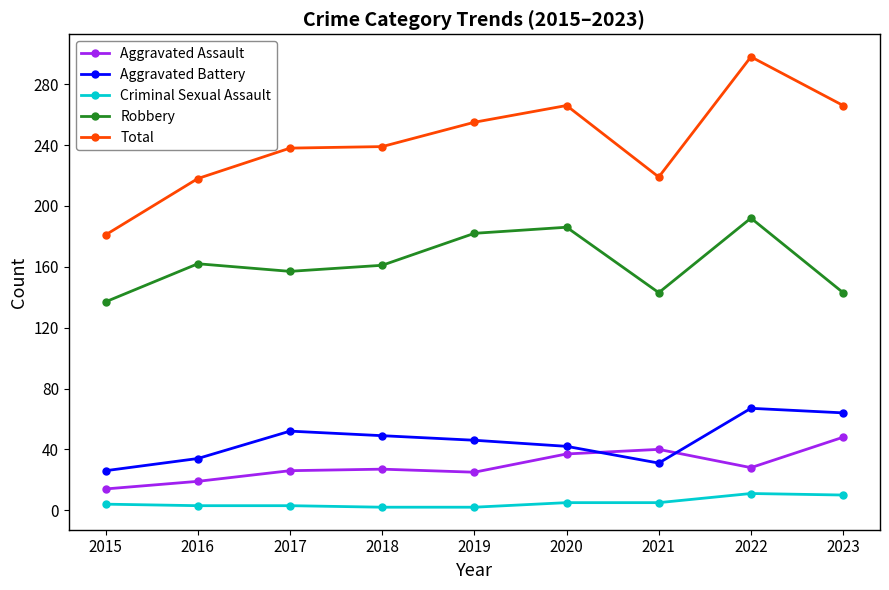

At which label does Aggravated Battery reach its minimum?

2015